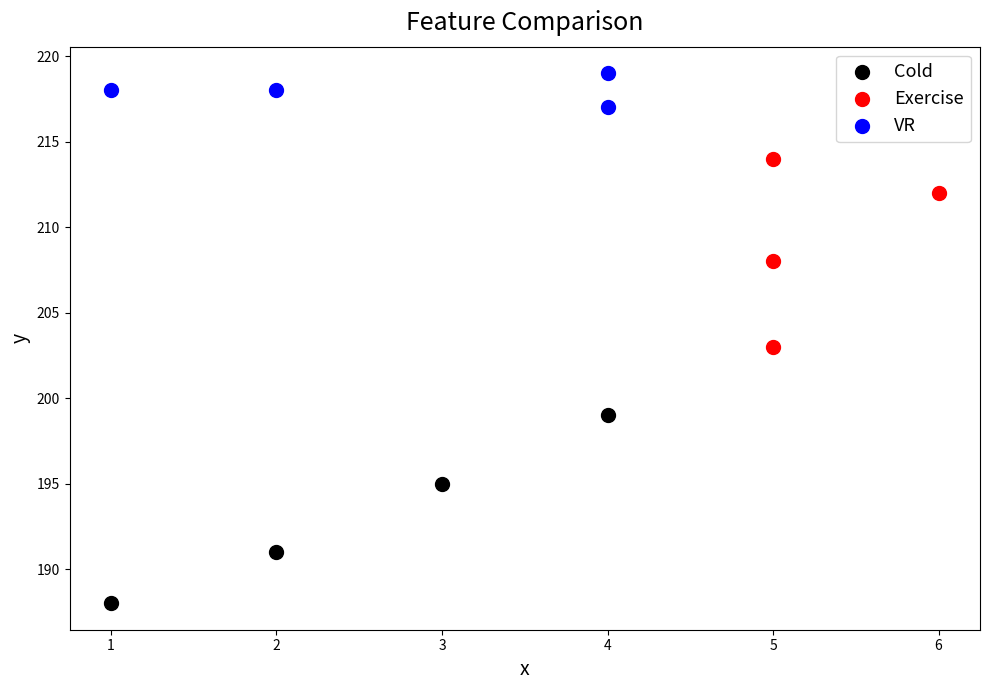

Which series reaches the minimum Y coordinate?

Cold